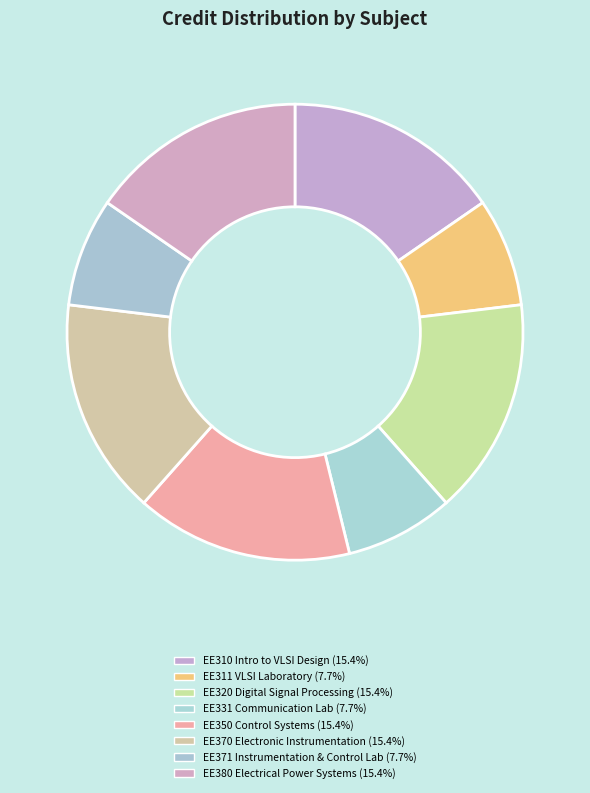

How many slices are in this pie chart?

8